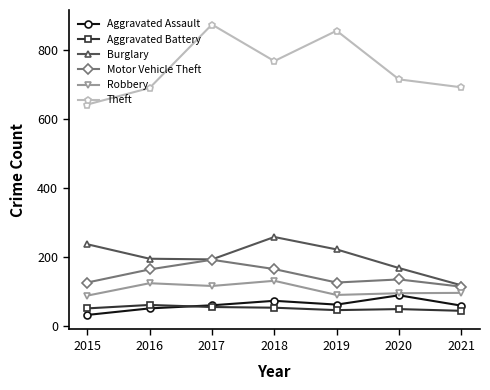

True or false: Burglary and Theft intersect in this chart.

False